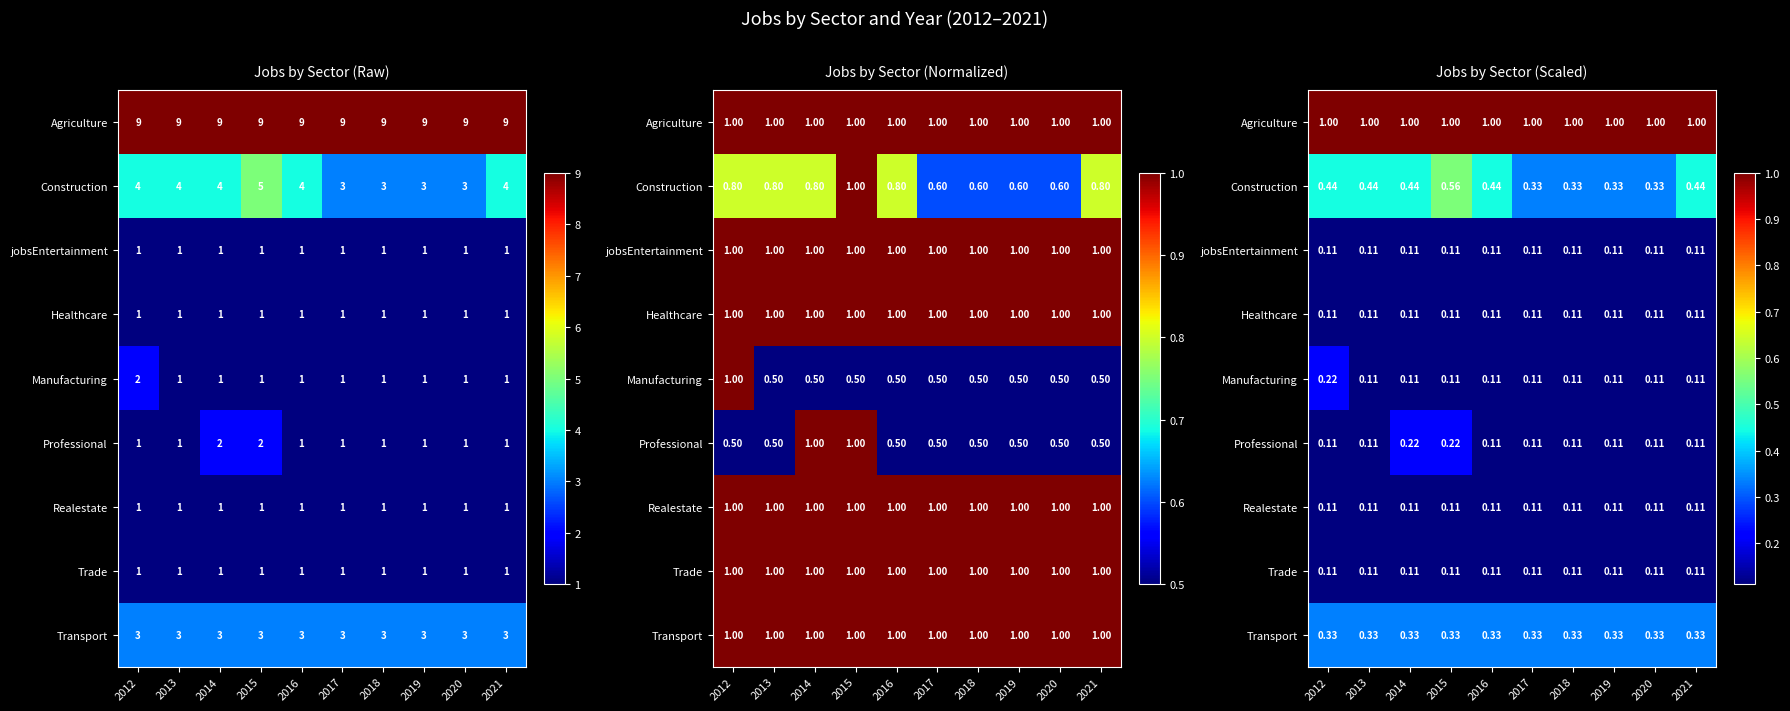

Is the value of Professional at 2018 greater than the value of Healthcare at 2018?

No